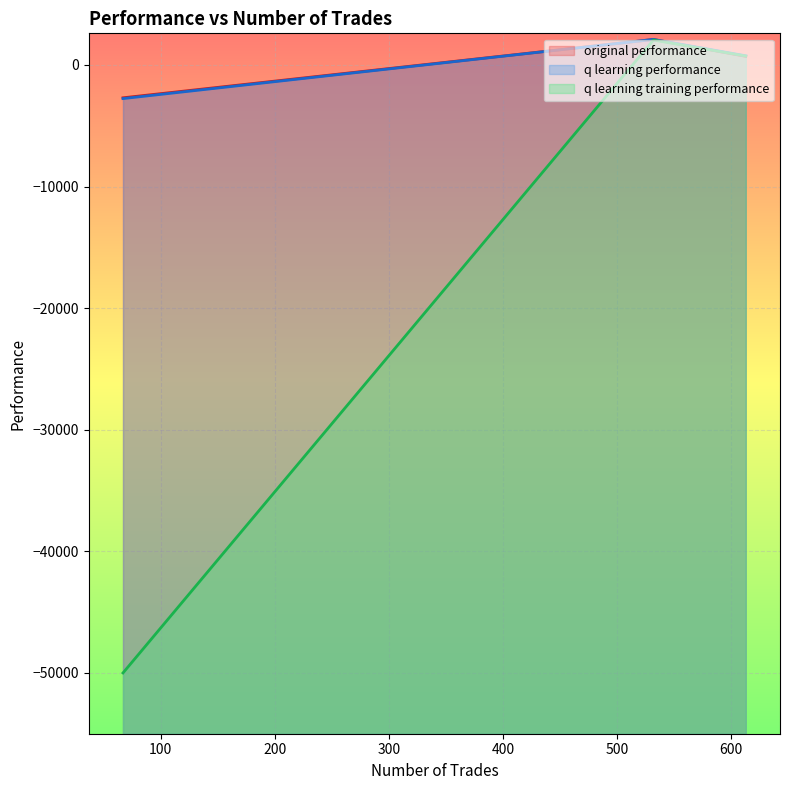

Where does the original performance series first go above 704?

613